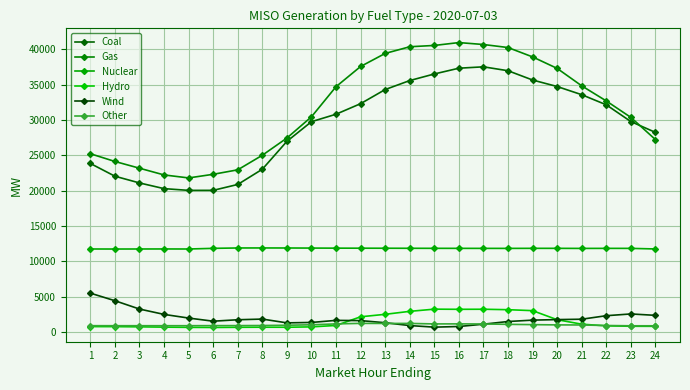

Does the chart have visible grid lines?

Yes